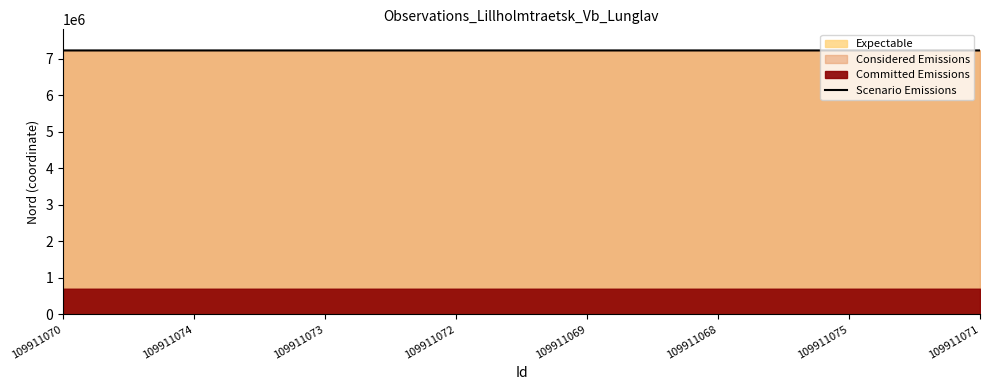

Reading left to right, list all the values displayed in this chart.

7221366.8	7221282.9	7221323.5	7221369.6	7221377.7	7221342.6	7221290.1	7221351.2